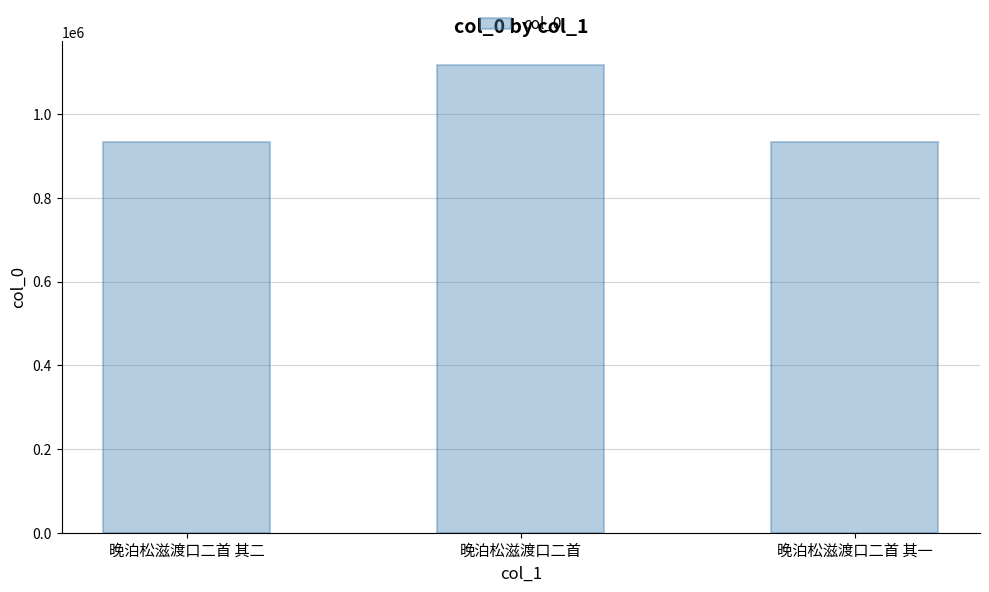

The value at 晚泊松滋渡口二首 其二 is 320834. True or false?

False